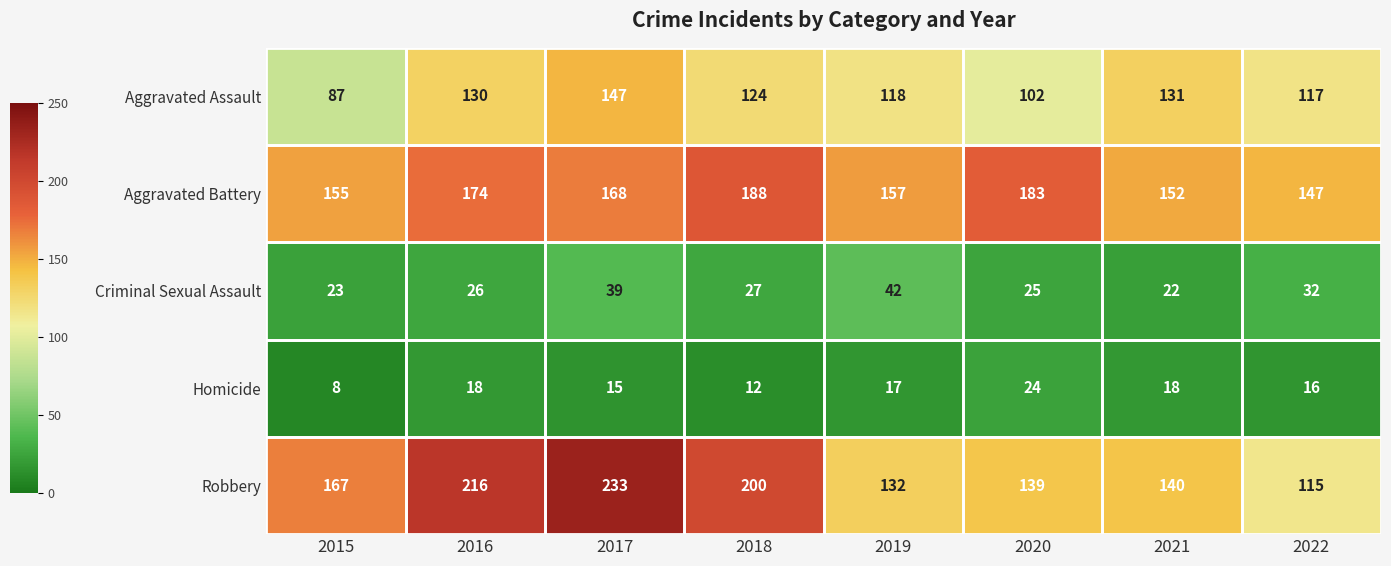

Rank the series at 2021 from lowest to highest value.

Homicide, Criminal Sexual Assault, Aggravated Assault, Robbery, Aggravated Battery